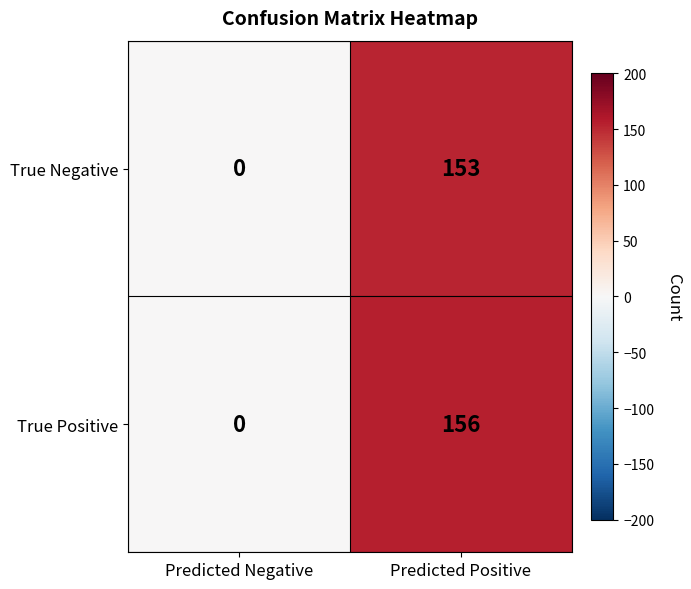

Which series changed the most between Predicted Negative and Predicted Positive?

True Positive